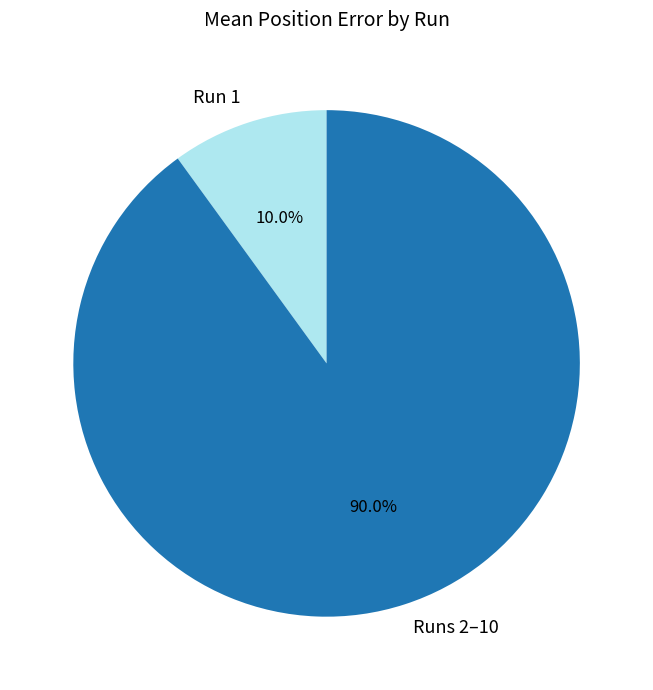

What is the total percentage of Runs 2–10 and Run 1?

100.0%